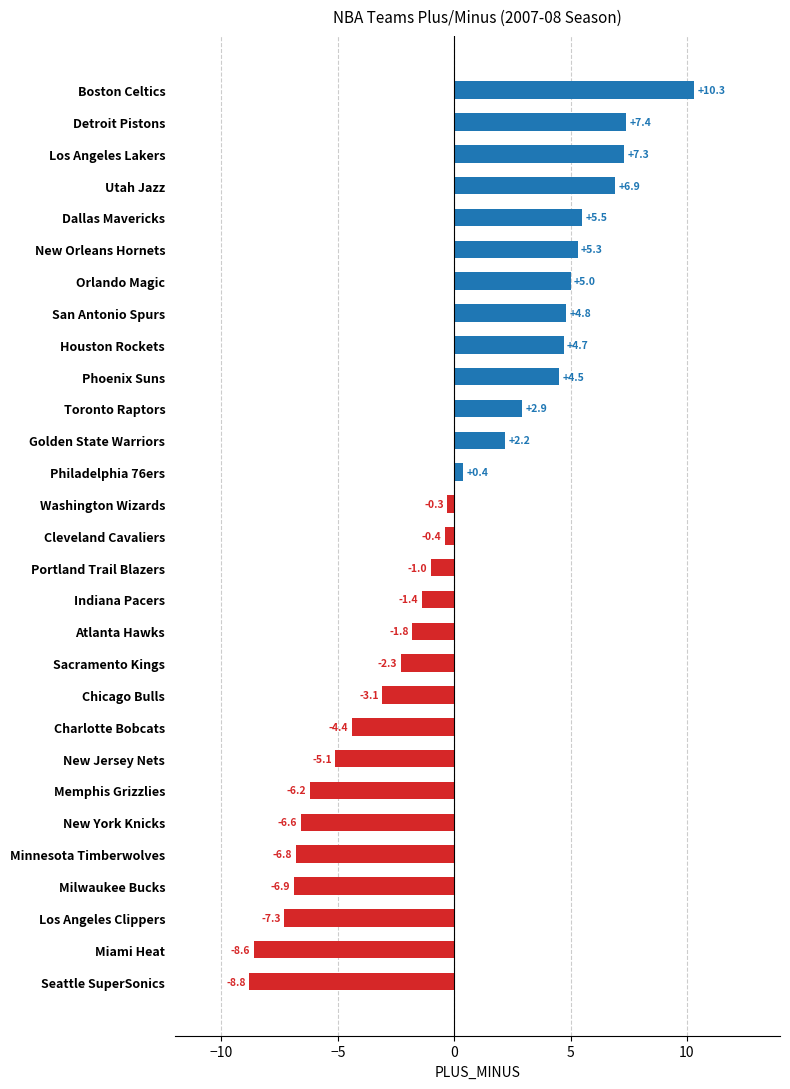

Which category has the highest value across all series?

Boston Celtics